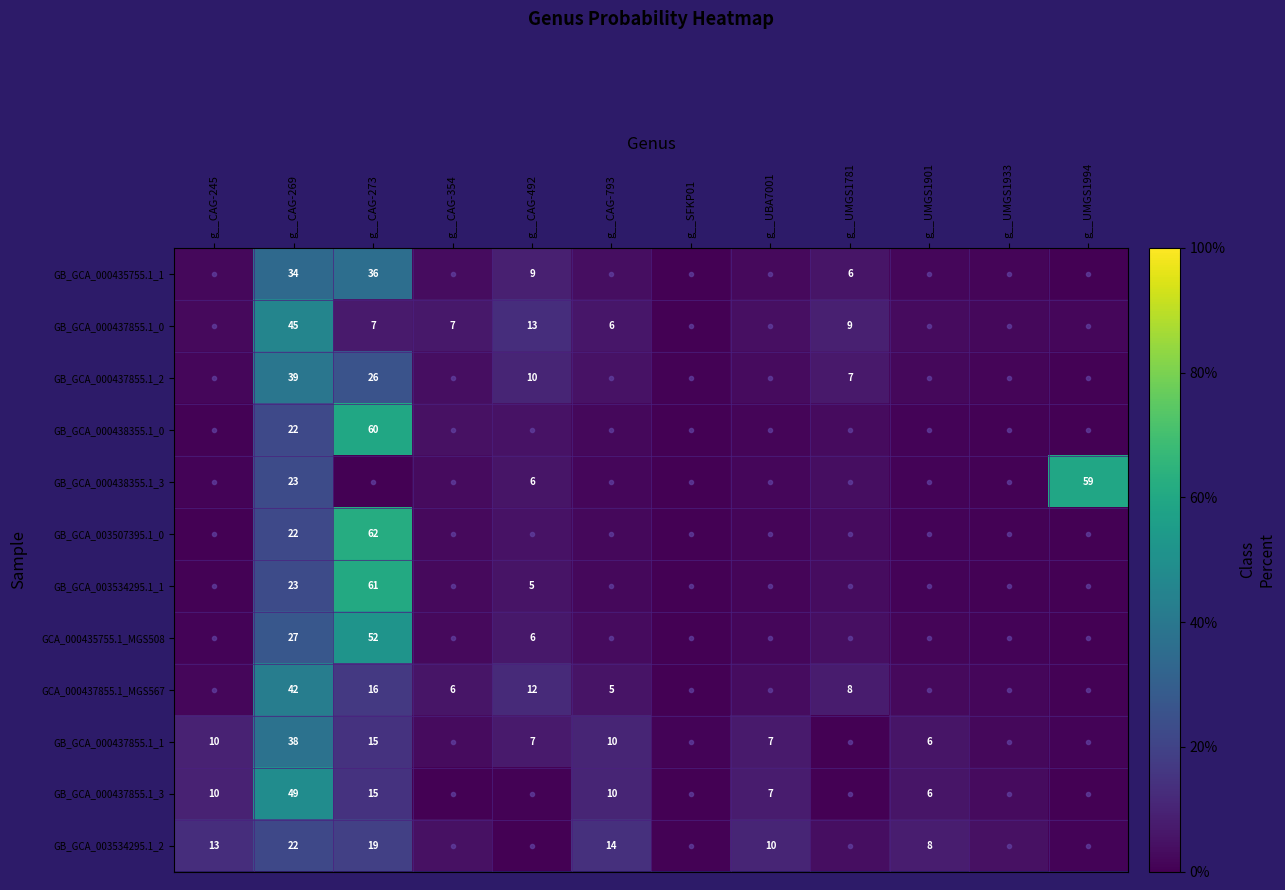

True or false: GB_GCA_000435755.1_1 has a value of 0.3 at g__UMGS1994.

True